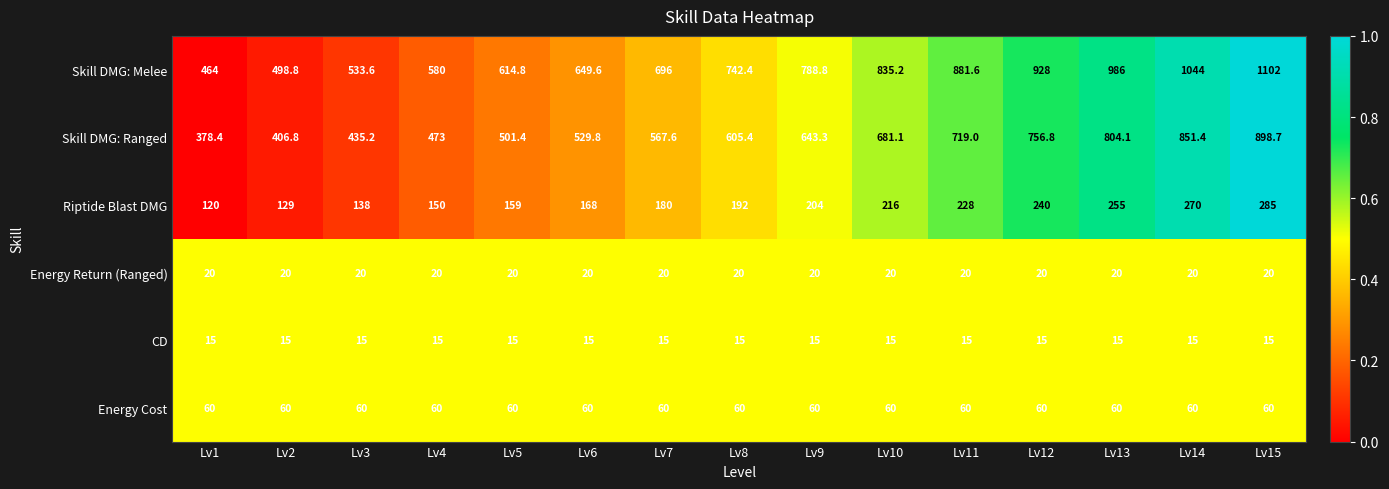

What is the average value of the Riptide Blast DMG series?

195.6